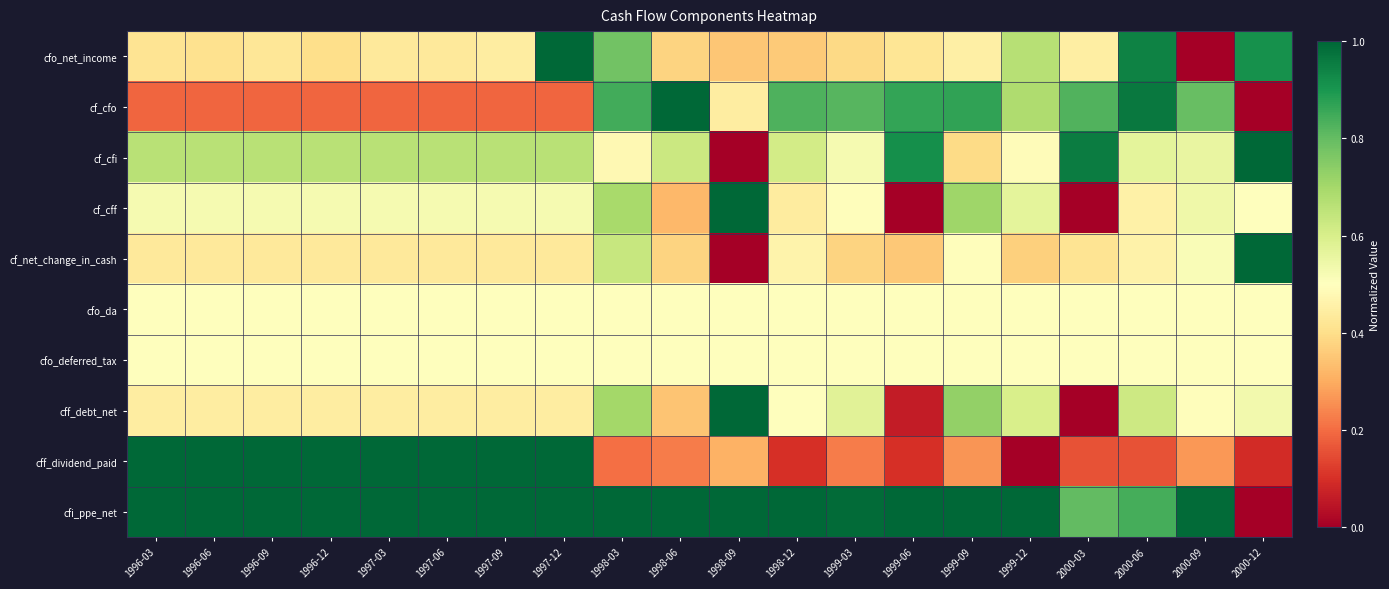

At how many categories does at least one series exceed 0?

20